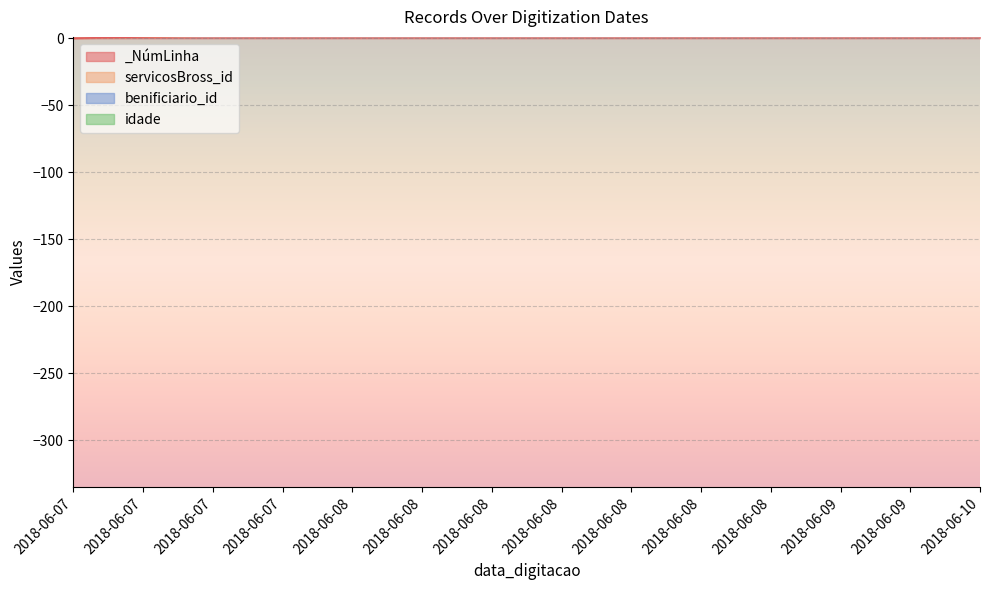

True or false: servicosBross_id and _NúmLinha cross at least once.

False